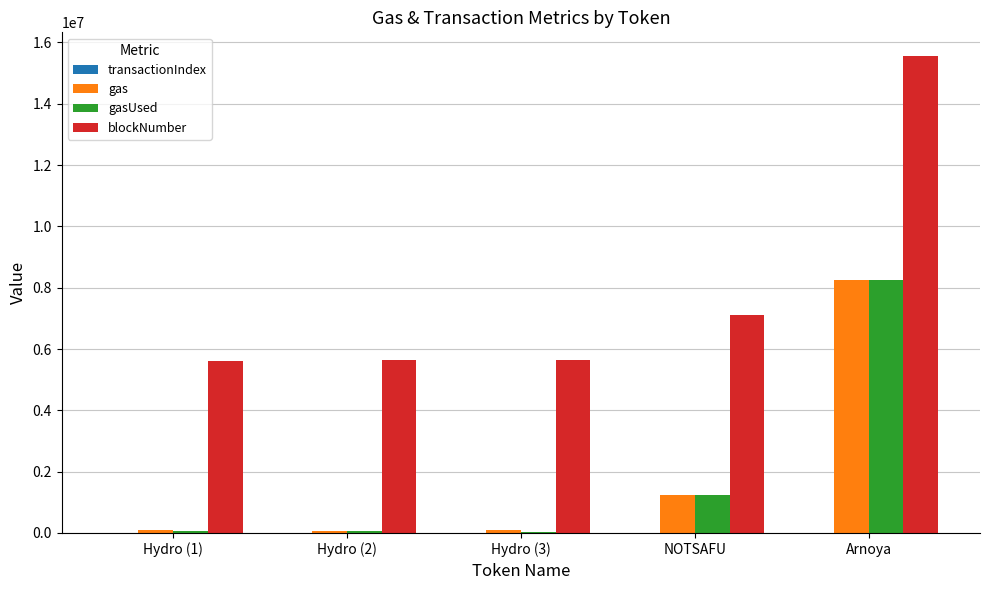

Which series changed the most between Hydro (3) and NOTSAFU?

blockNumber